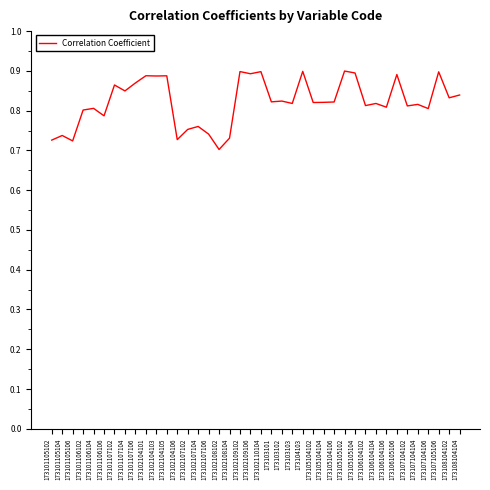

What position from the left is 173106105106?

34